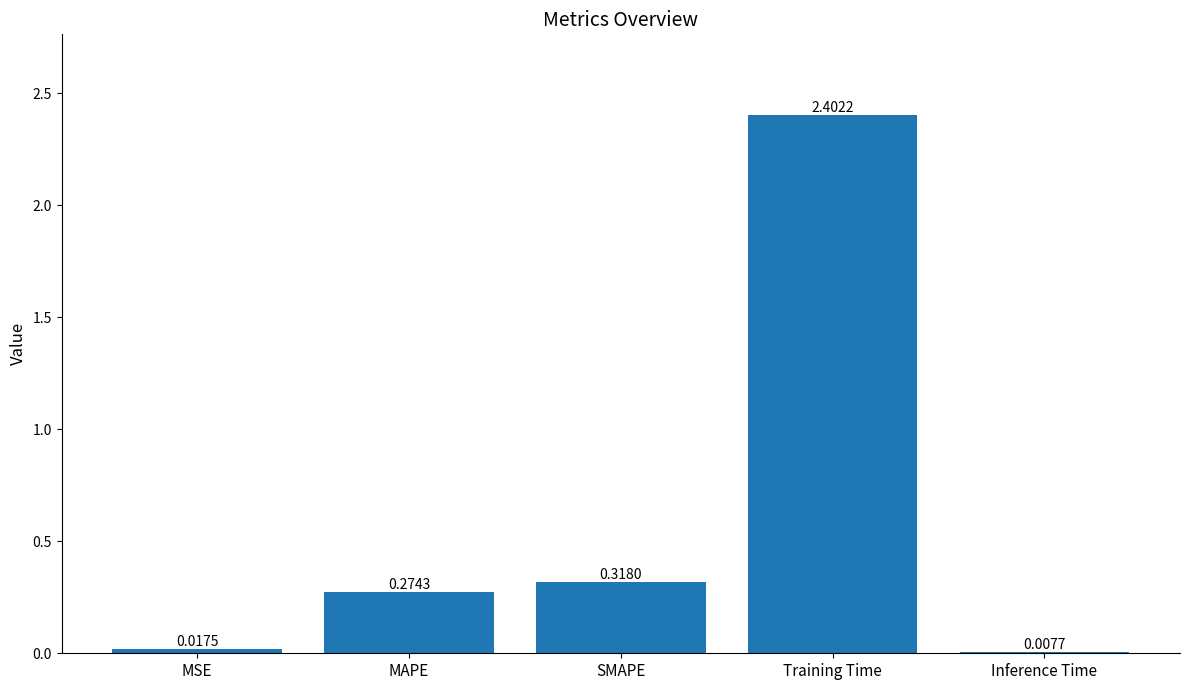

What is the sum of all values?

3.0